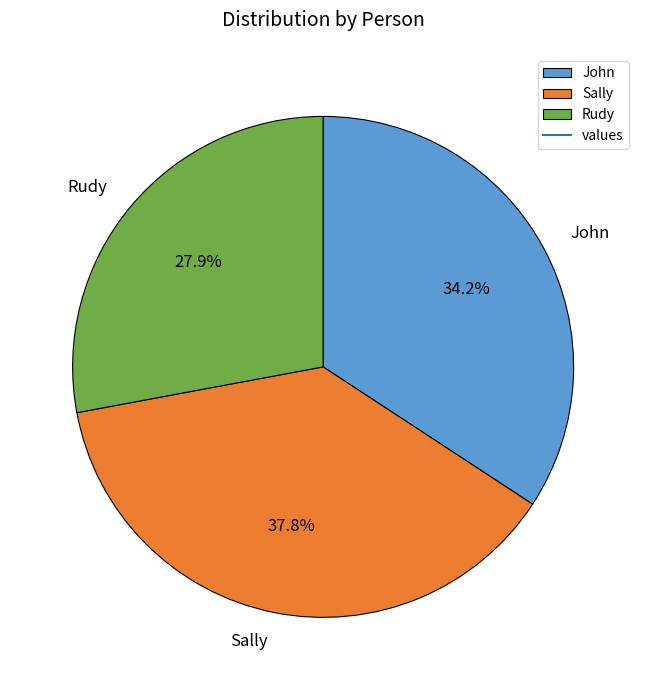

How many slices are in this pie chart?

3